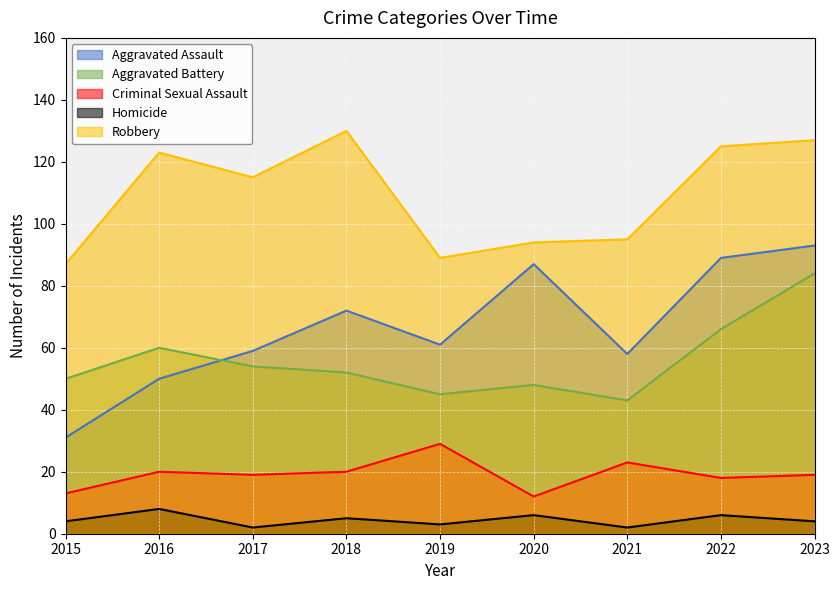

Does the chart display data point markers on the line(s)?

No